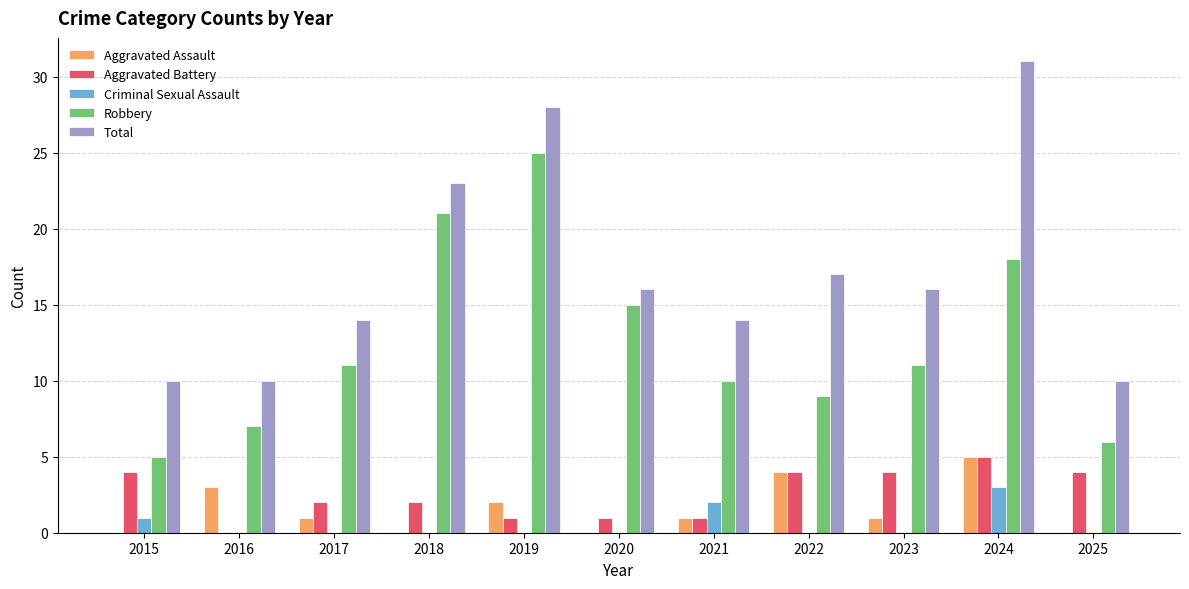

What value does the Aggravated Assault series have at 2022?

4